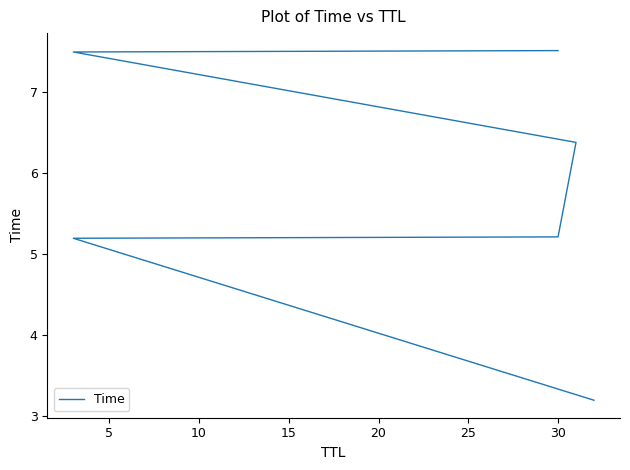

Reading right to left, extract all data points from this chart.

7.5	7.5	6.4	5.2	5.2	3.2